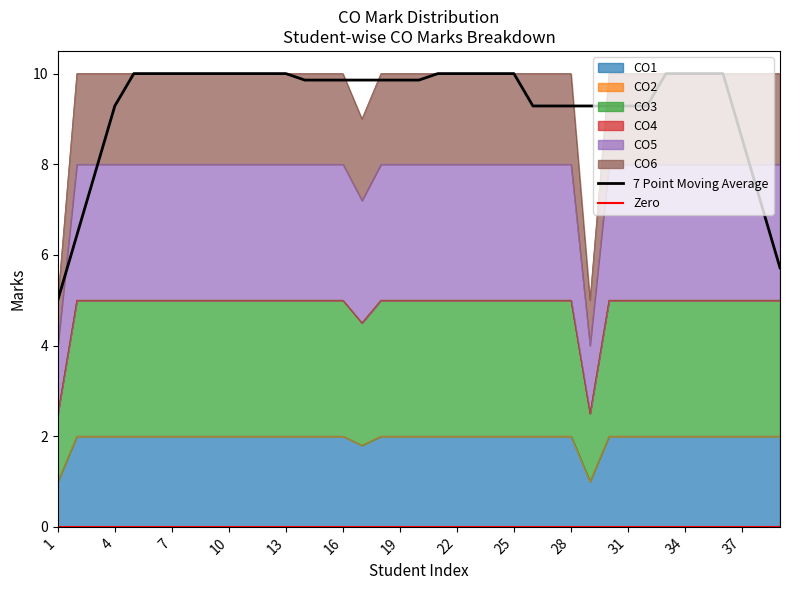

True or false: CO5 and CO1 intersect in this chart.

False